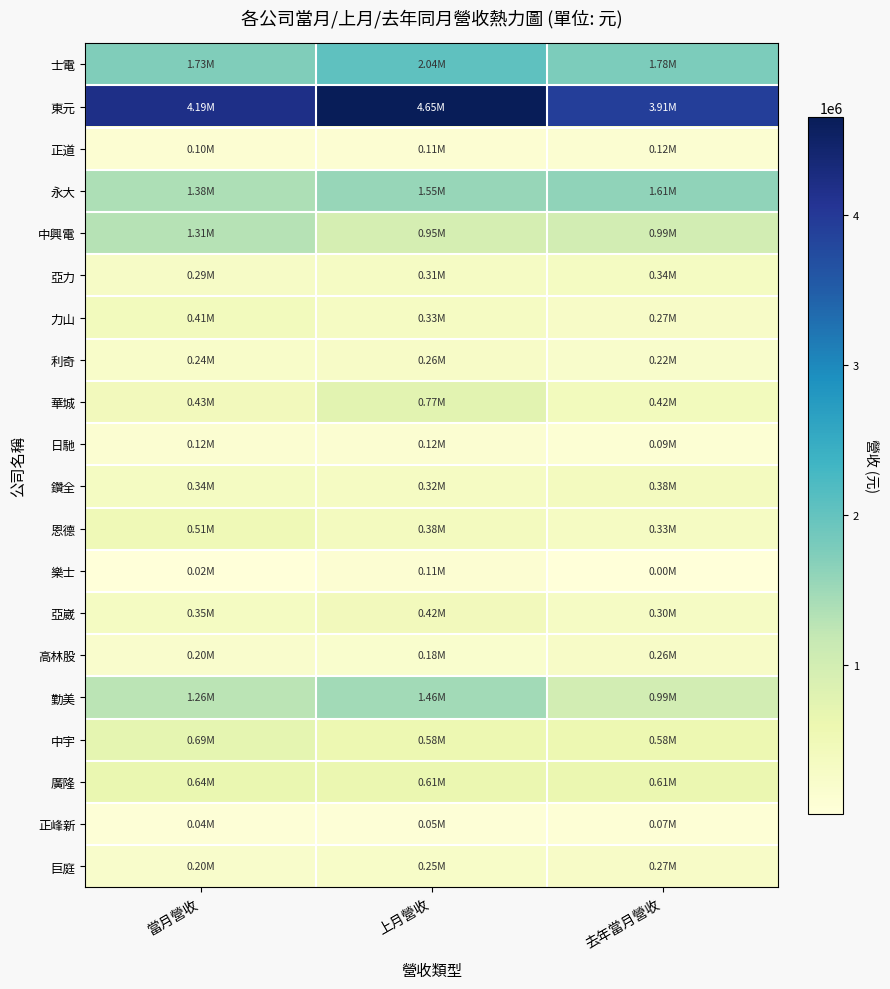

Which label corresponds to the largest value in the chart?

上月營收